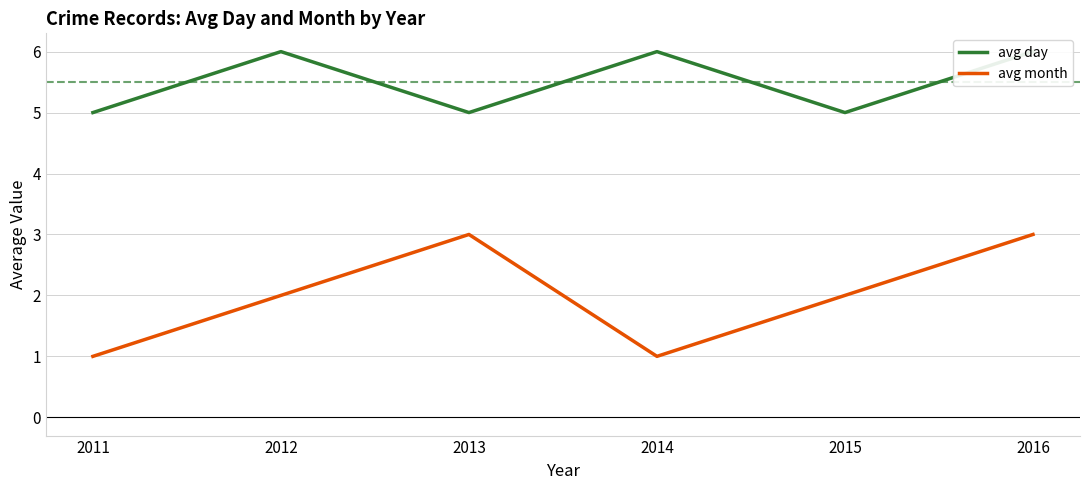

What is the lowest value of the avg day series?

5